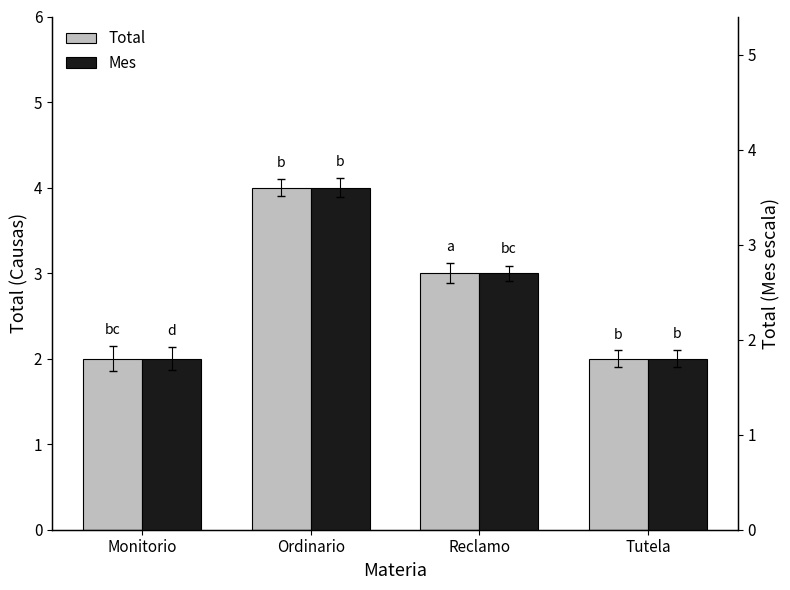

What is the difference between the maximum and second lowest values in the Total series?

2.0